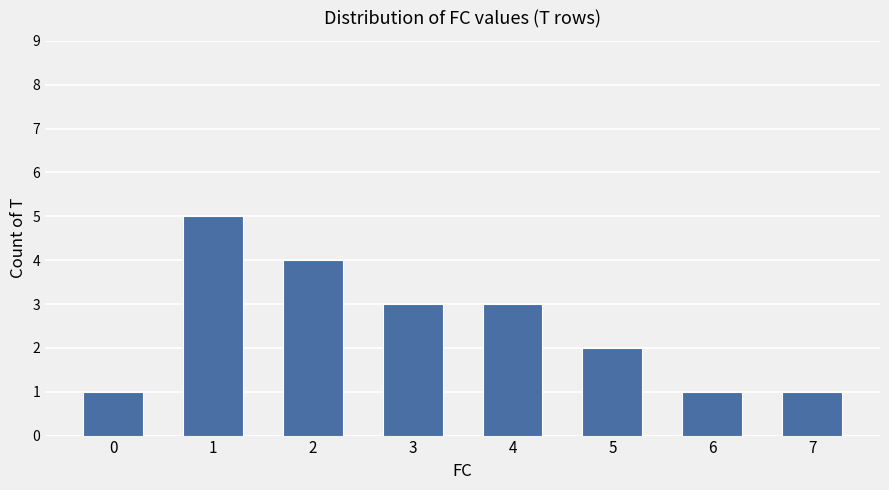

Which has a higher value, 3 or 1?

1